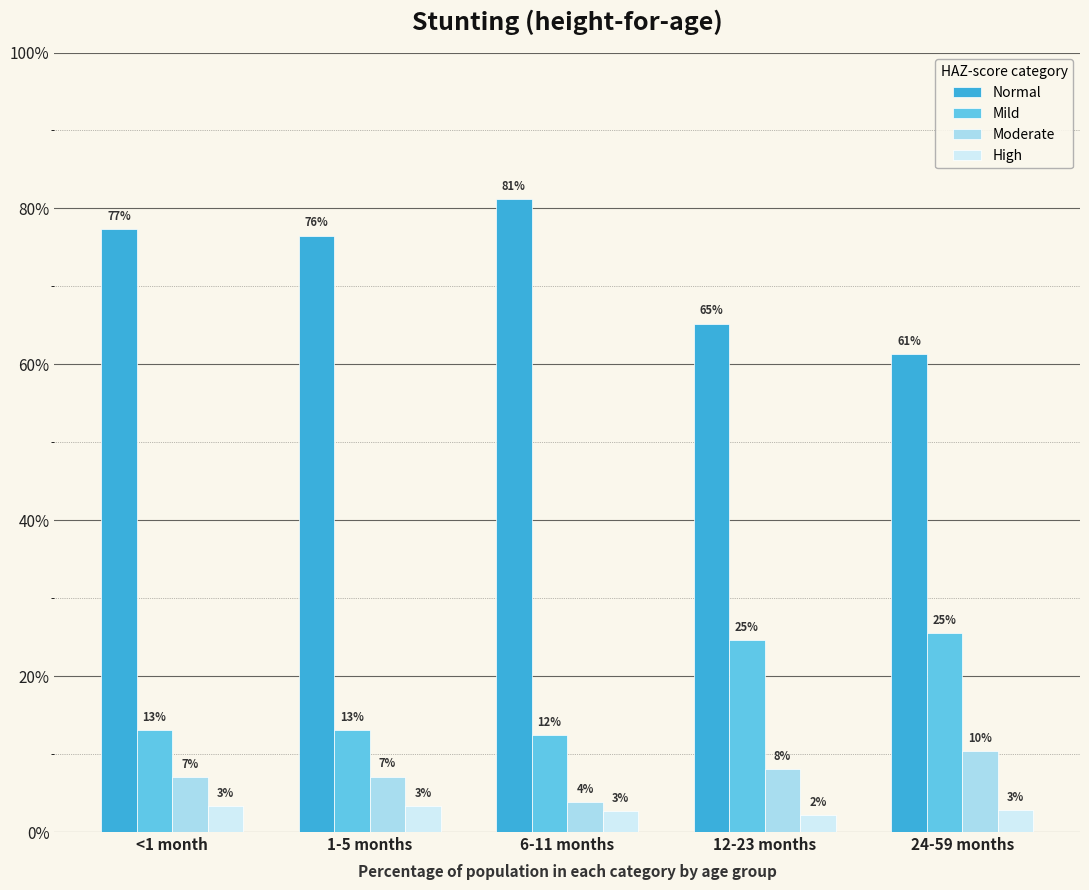

Reading left to right, extract all data points from this chart.

Normal: 0.8	0.8	0.8	0.7	0.6
Mild: 0.1	0.1	0.1	0.2	0.3
Moderate: 0.1	0.1	0.0	0.1	0.1
High: 0.0	0.0	0.0	0.0	0.0